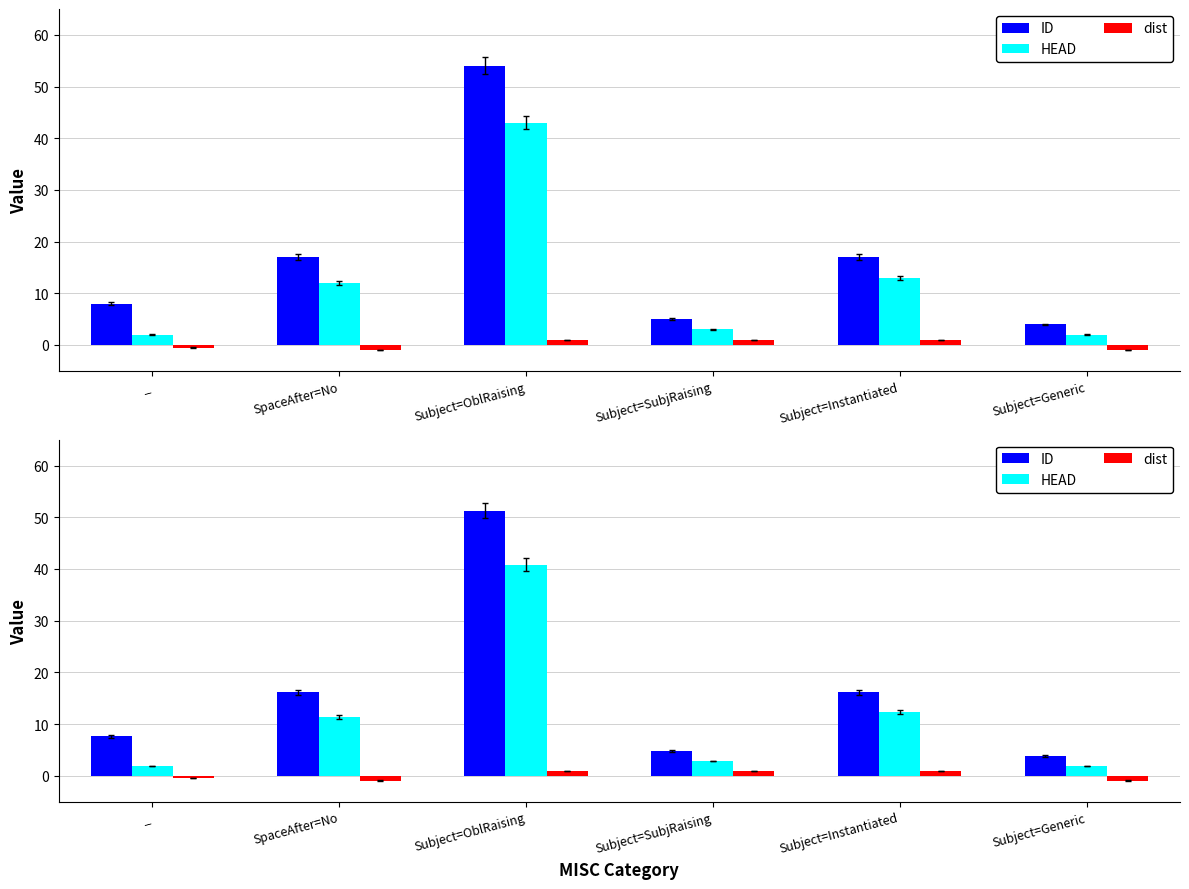

Which series has the largest total across all categories?

ID